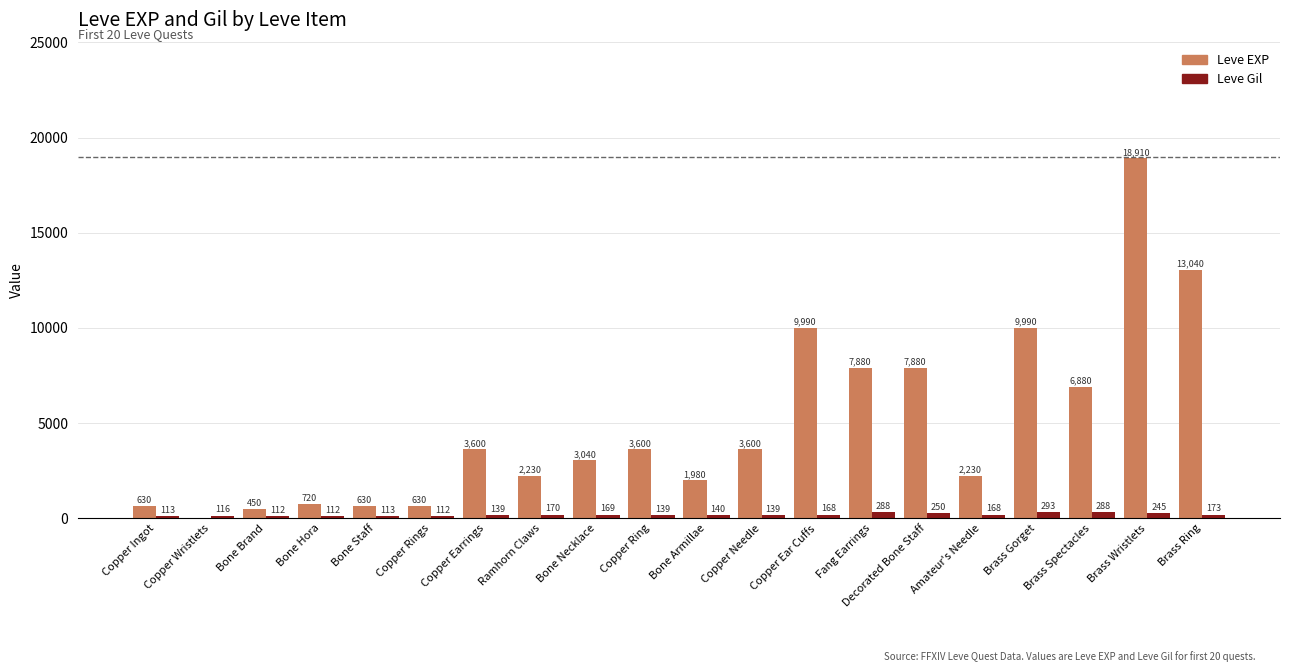

What are all the series names shown in the legend?

Leve EXP, Leve Gil